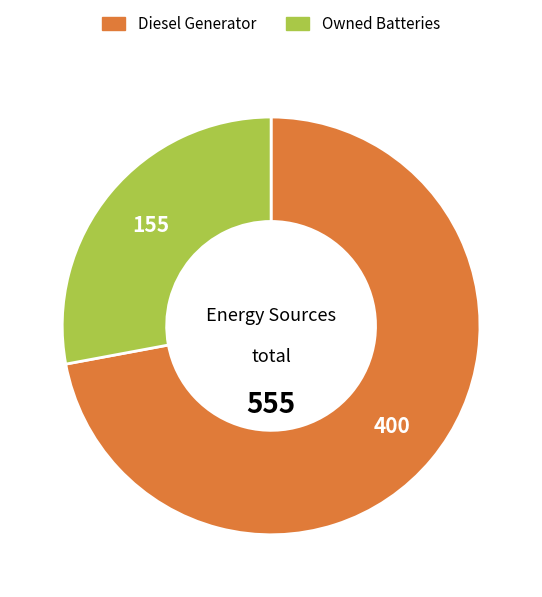

Does any single category account for the majority?

Yes